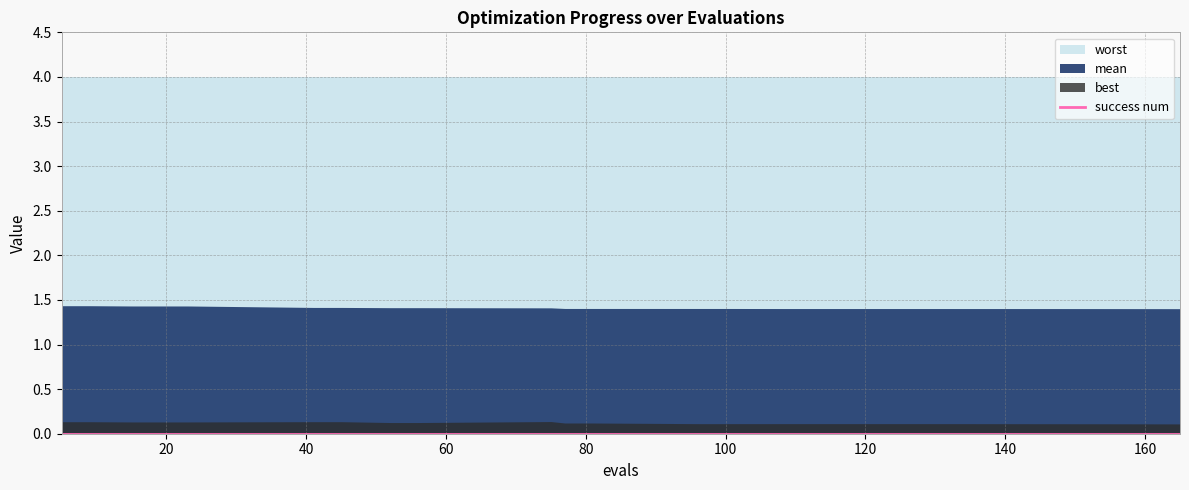

What are all the series names shown in the legend?

mean, best, worst, success num